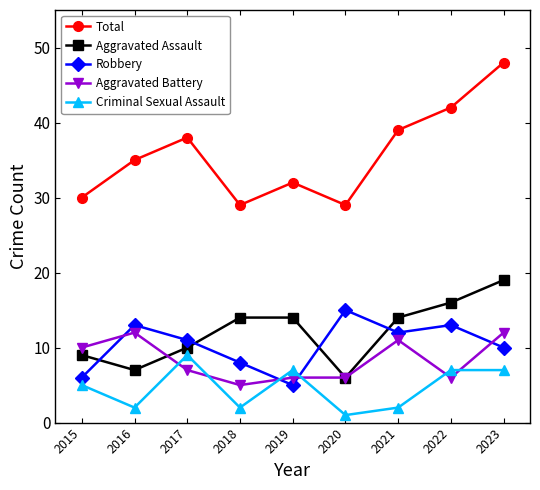

What is the total value across all series at 2023?

96